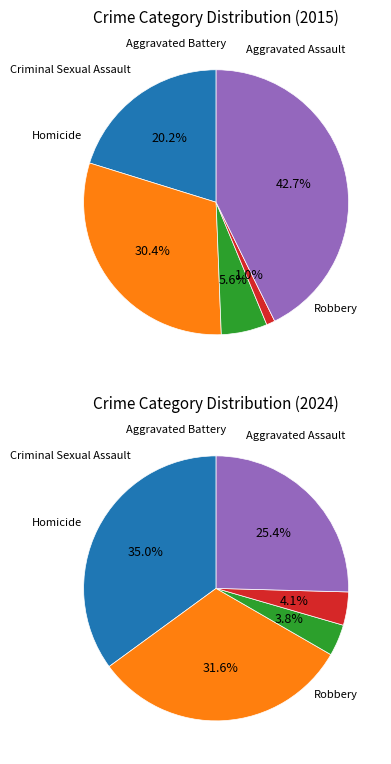

Which slice is the largest?

Robbery